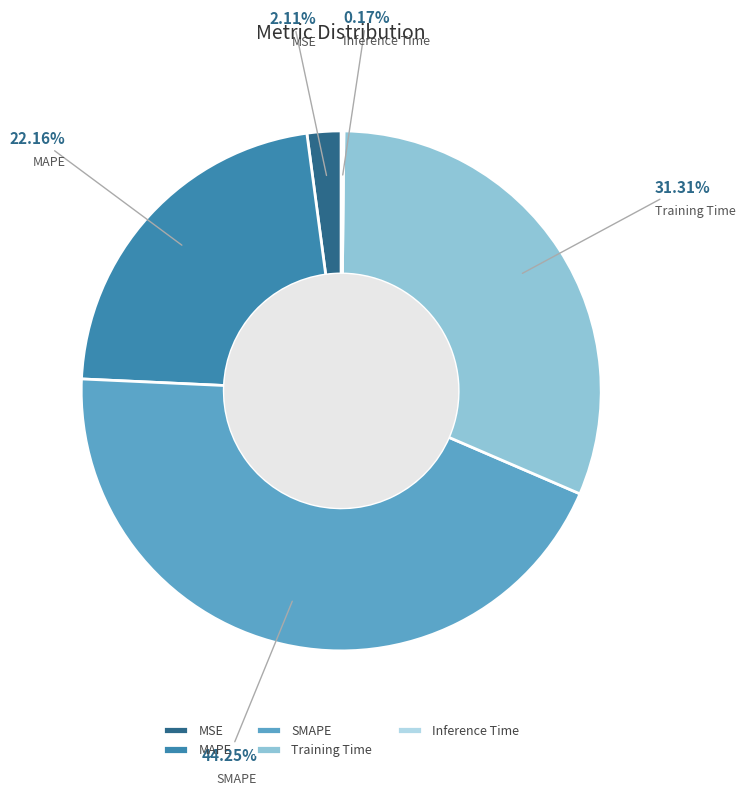

Which slice is the largest?

SMAPE